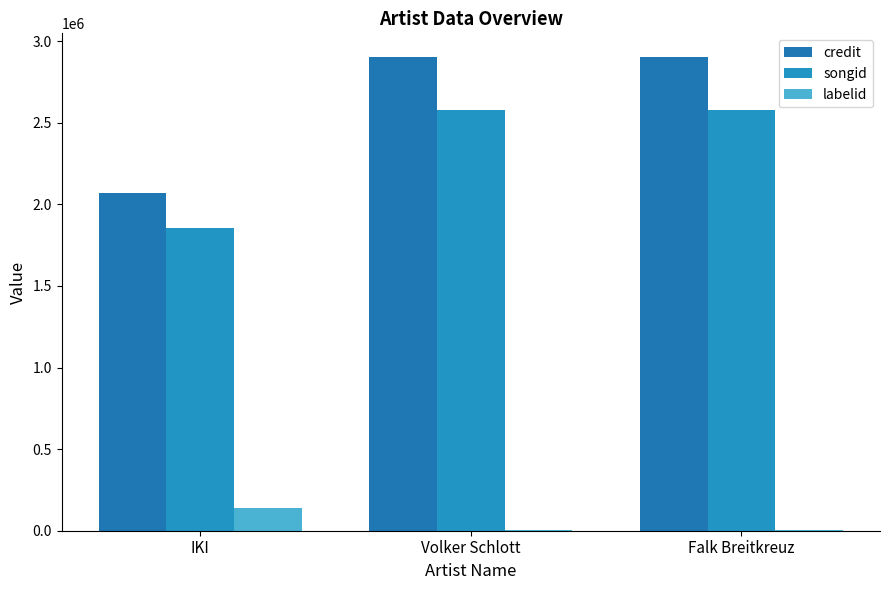

How many categories are shown in the chart?

3